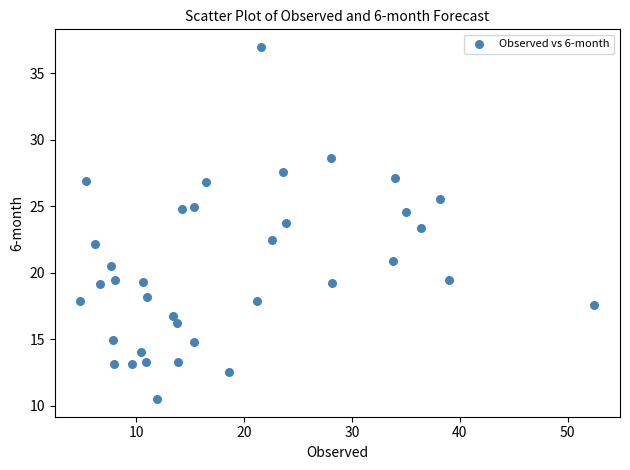

What is the range of Y values (max minus min)?

26.5